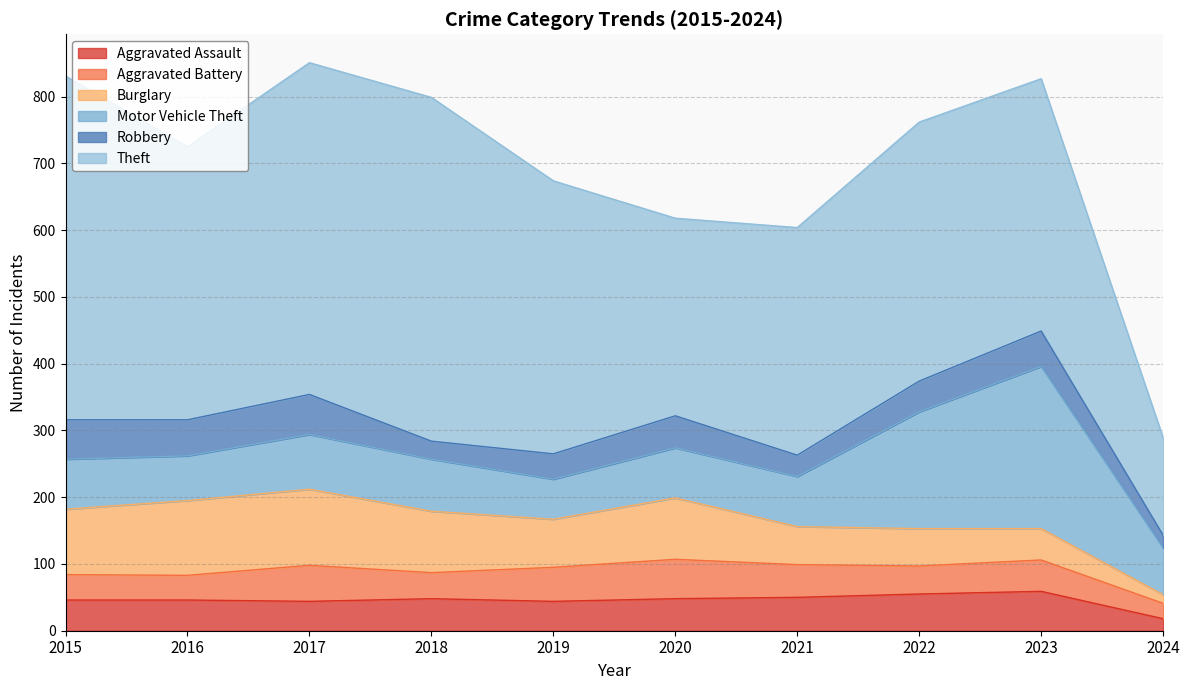

What is the minimum value for Burglary?

13